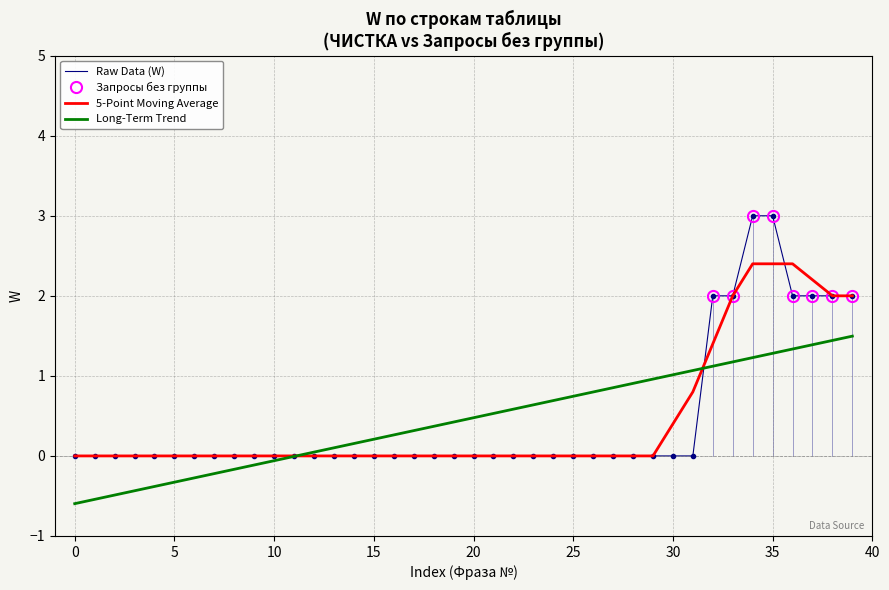

Reading left to right, list all the values displayed in this chart.

0	0	0	0	0	0	0	0	0	0	0	0	0	0	0	0	0	0	0	0	0	0	0	0	0	0	0	0	0	0	0	0	2	2	3	3	2	2	2	2